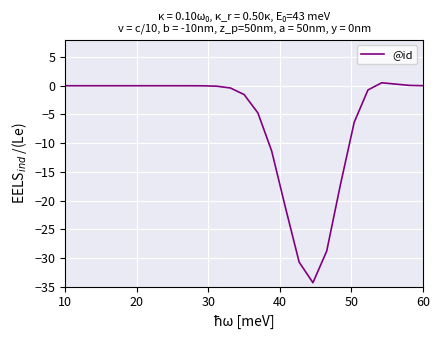

Count the number of data series in this chart.

1